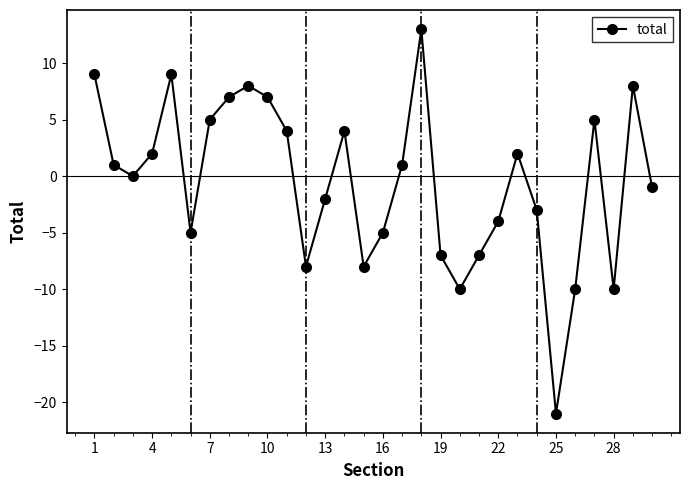

True or false: the data has more than 1 interior local peaks.

True